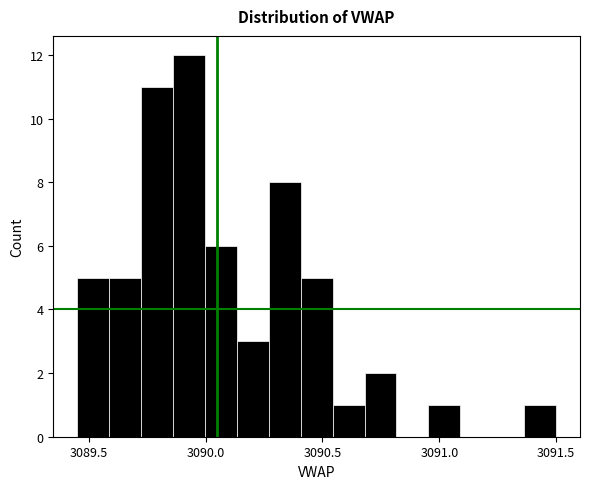

Around what value on the x-axis is the tallest bar? Give the approximate position of its centre, as read against the axis.

3089.95